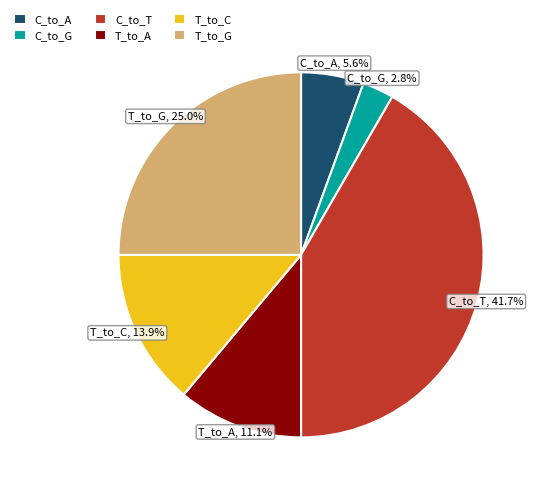

What is the ratio of the value at T_to_A to the value at C_to_G?

4.0